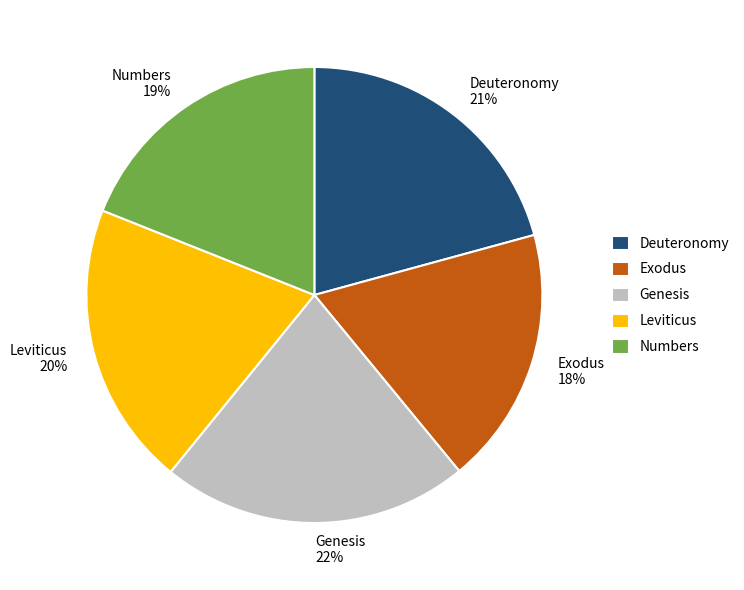

To the nearest percent, what percentage of the pie is Deuteronomy?

21%